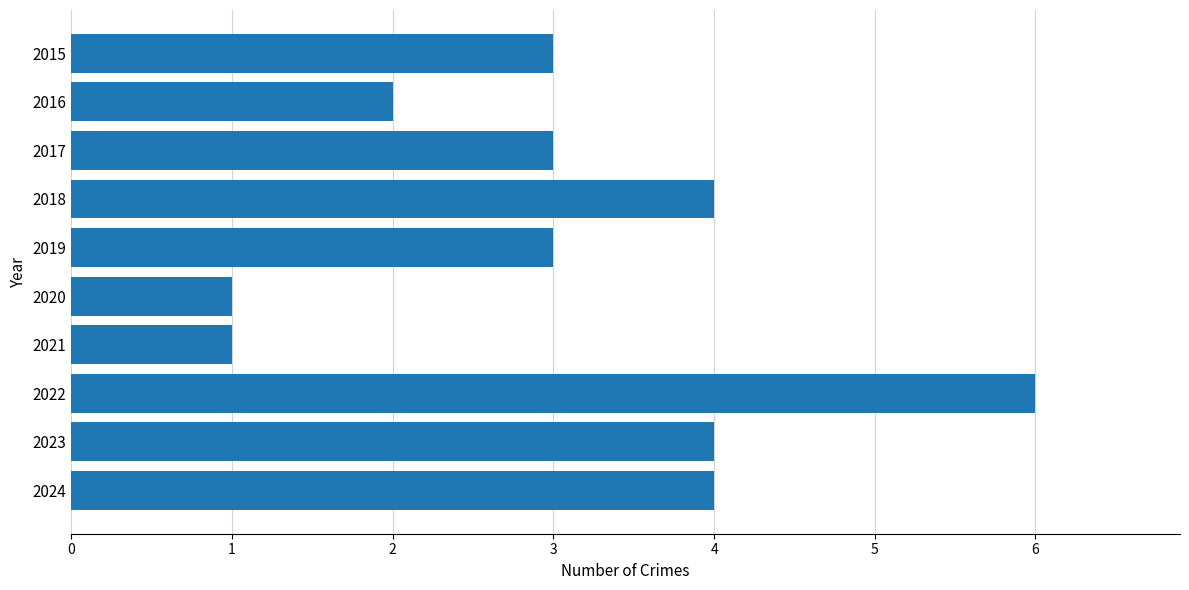

Reading top to bottom, extract all data points from this chart.

3	2	3	4	3	1	1	6	4	4